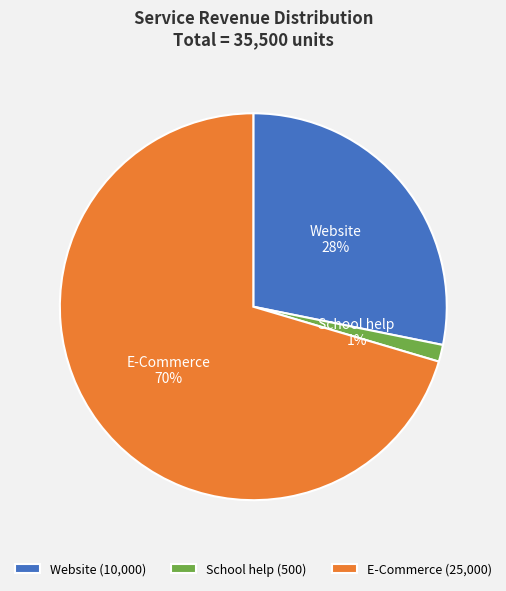

Is there a majority slice in this chart?

Yes